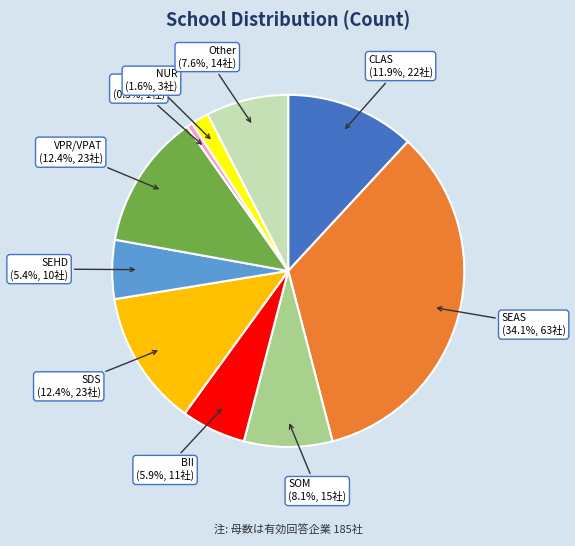

Which category has the biggest portion of the pie?

SEAS